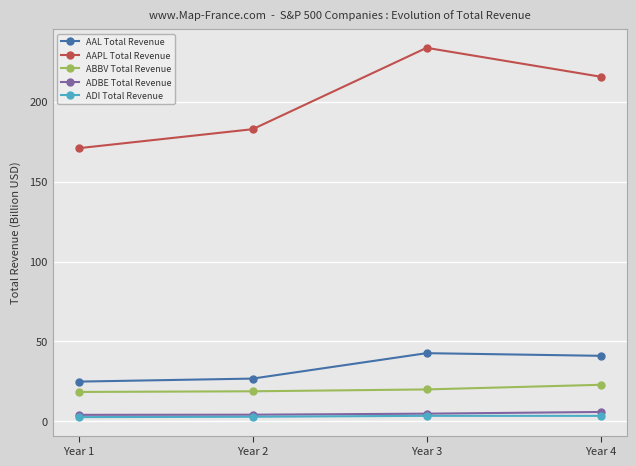

Which series has the largest total across all categories?

AAPL Total Revenue